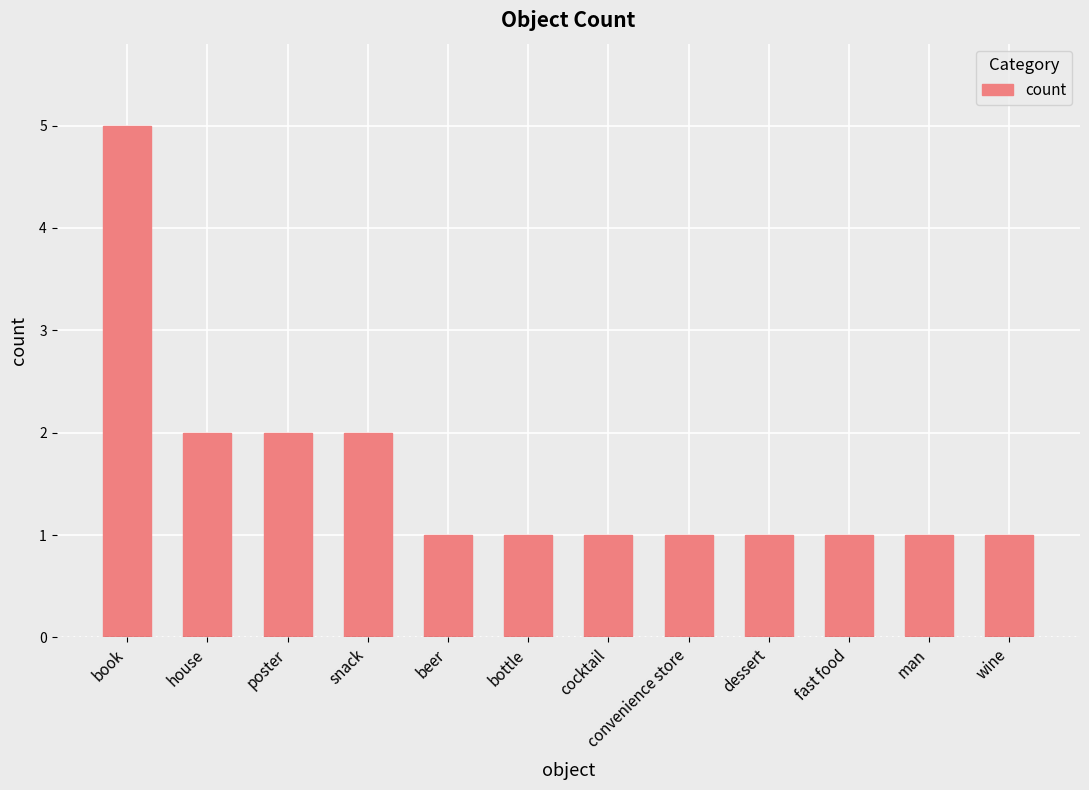

What is the average value?

2